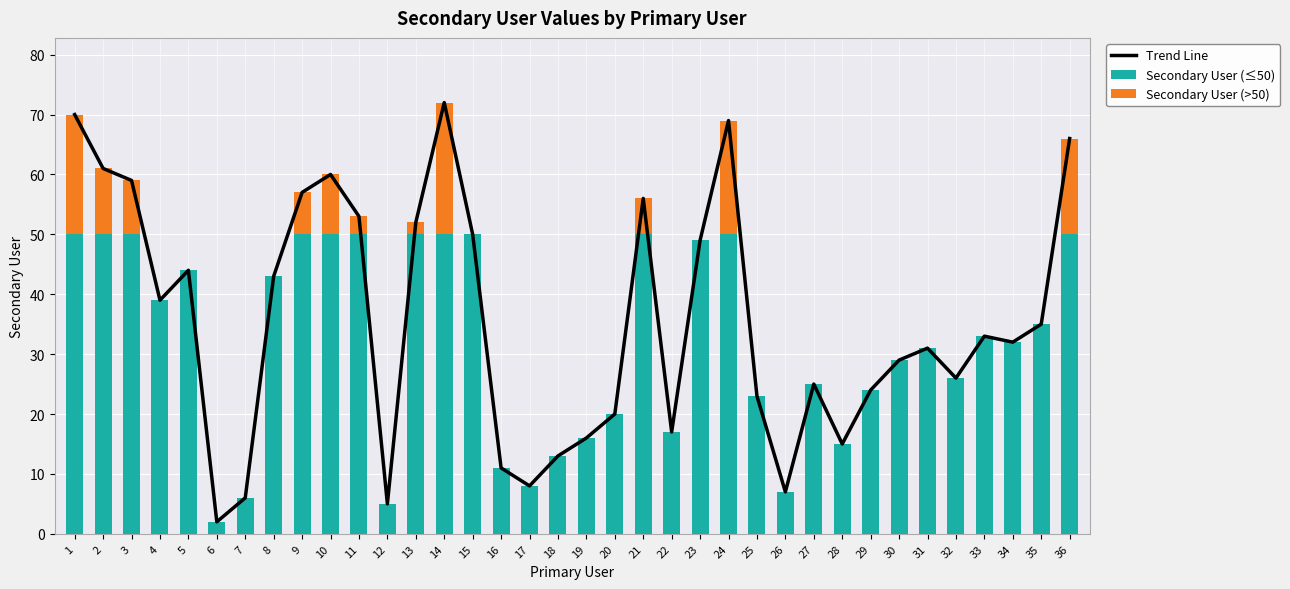

How many positive values does the Secondary User (>50) series have?

11